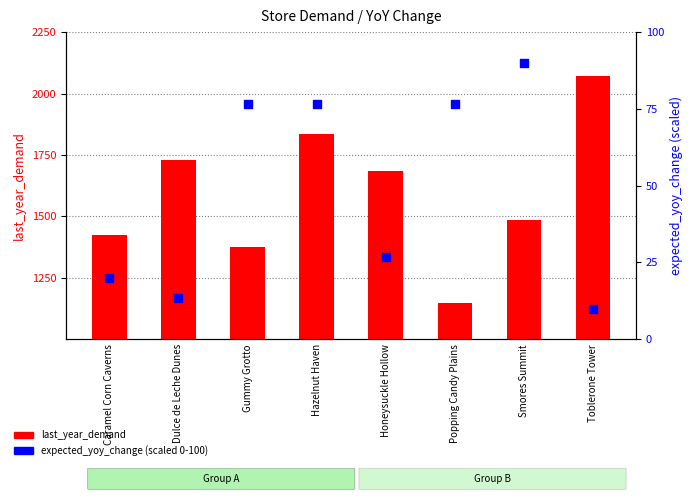

What is the total value across all series at Hazelnut Haven?

1912.8